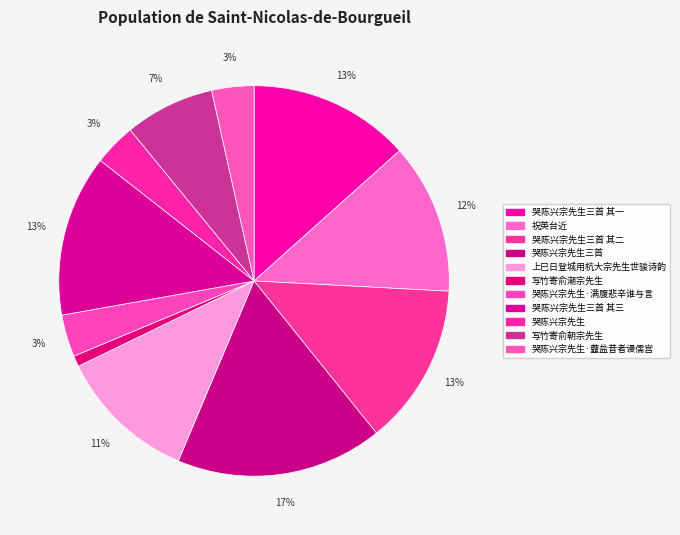

To the nearest percent, what percentage of the pie is 哭陈兴宗先生三首?

17%